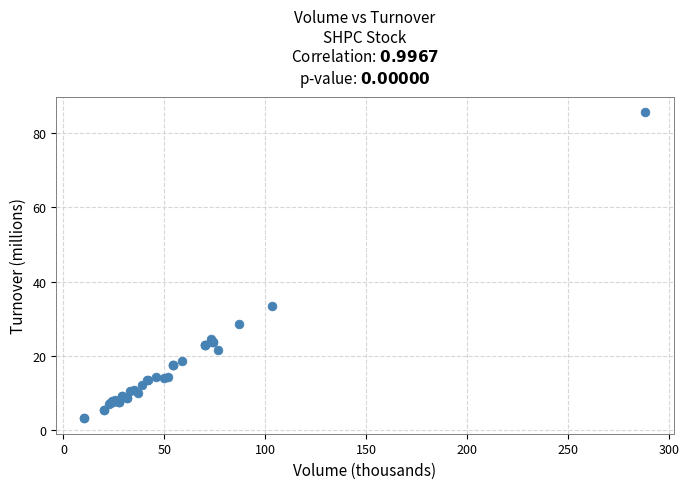

What Y value in the scatter plot is closest to 44?

33.5